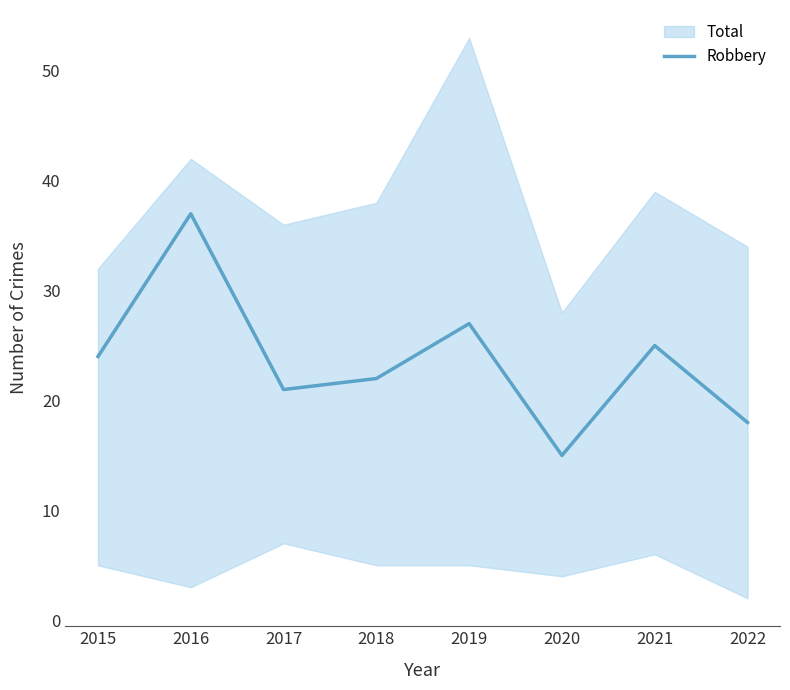

What is the value of the 2nd point from the left?

37